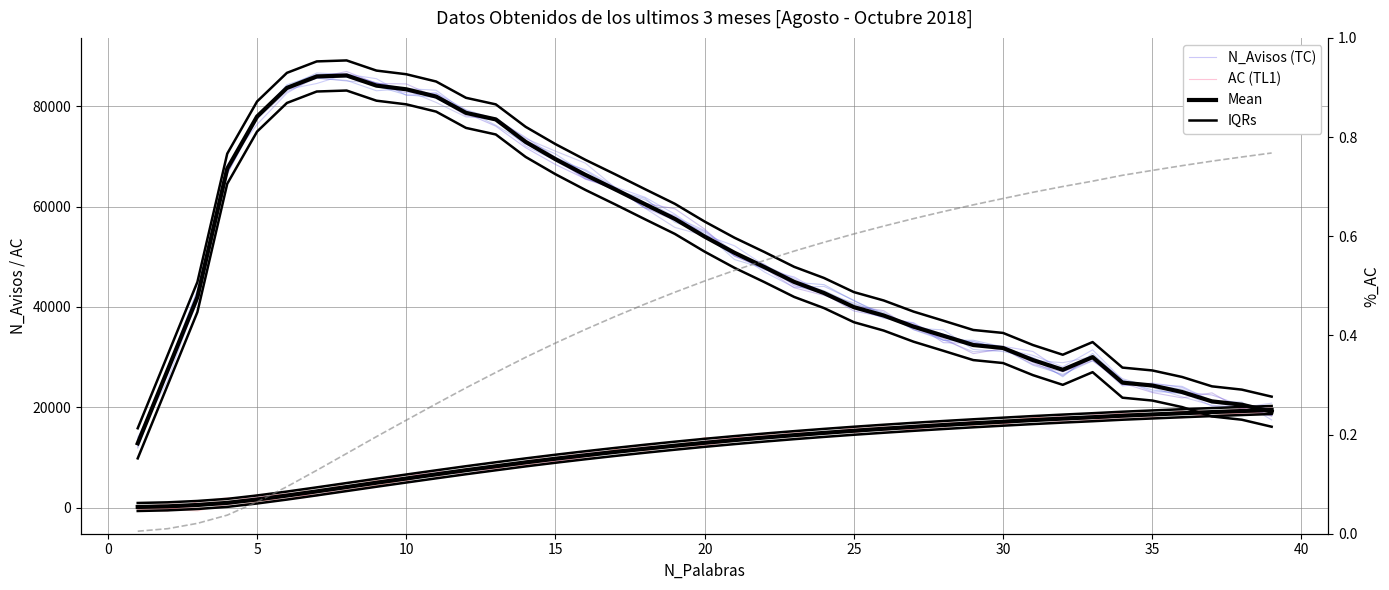

True or false: N_Avisos ensemble has a value of 34551.4 at 27.

True